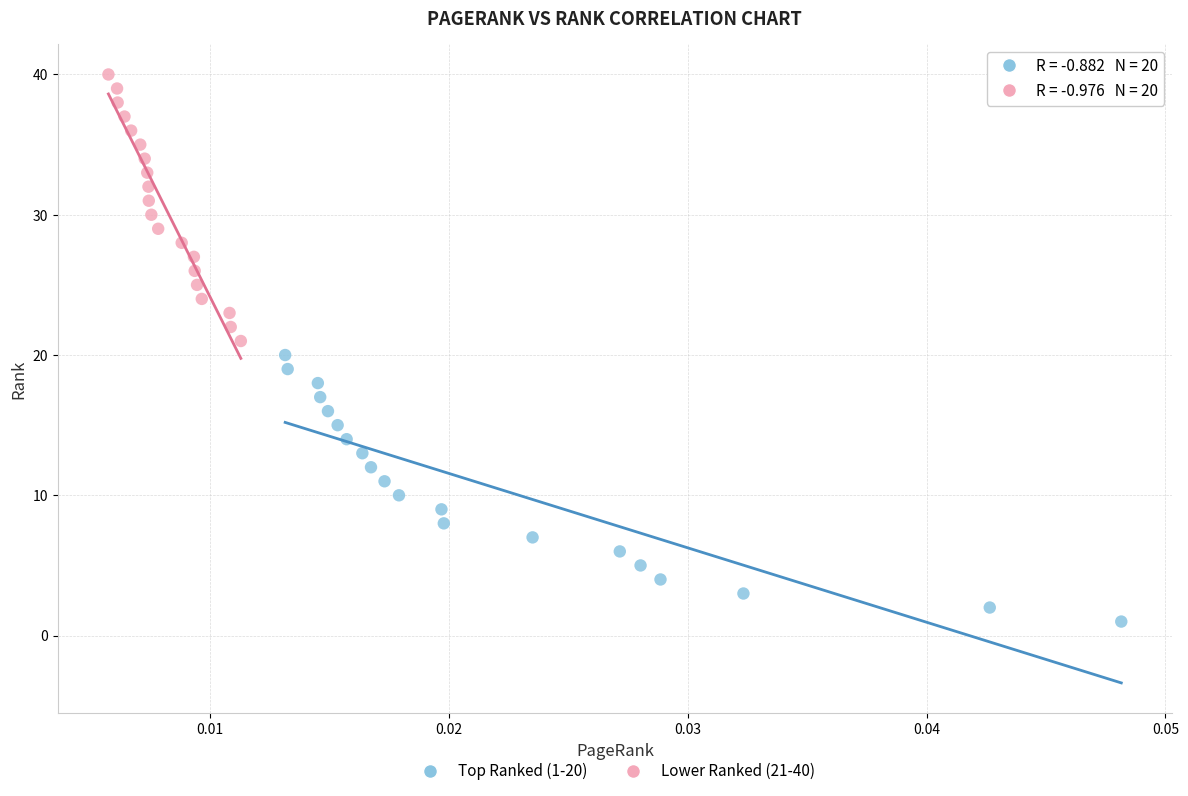

Which series contains the highest Y value?

Lower Ranked (21-40)